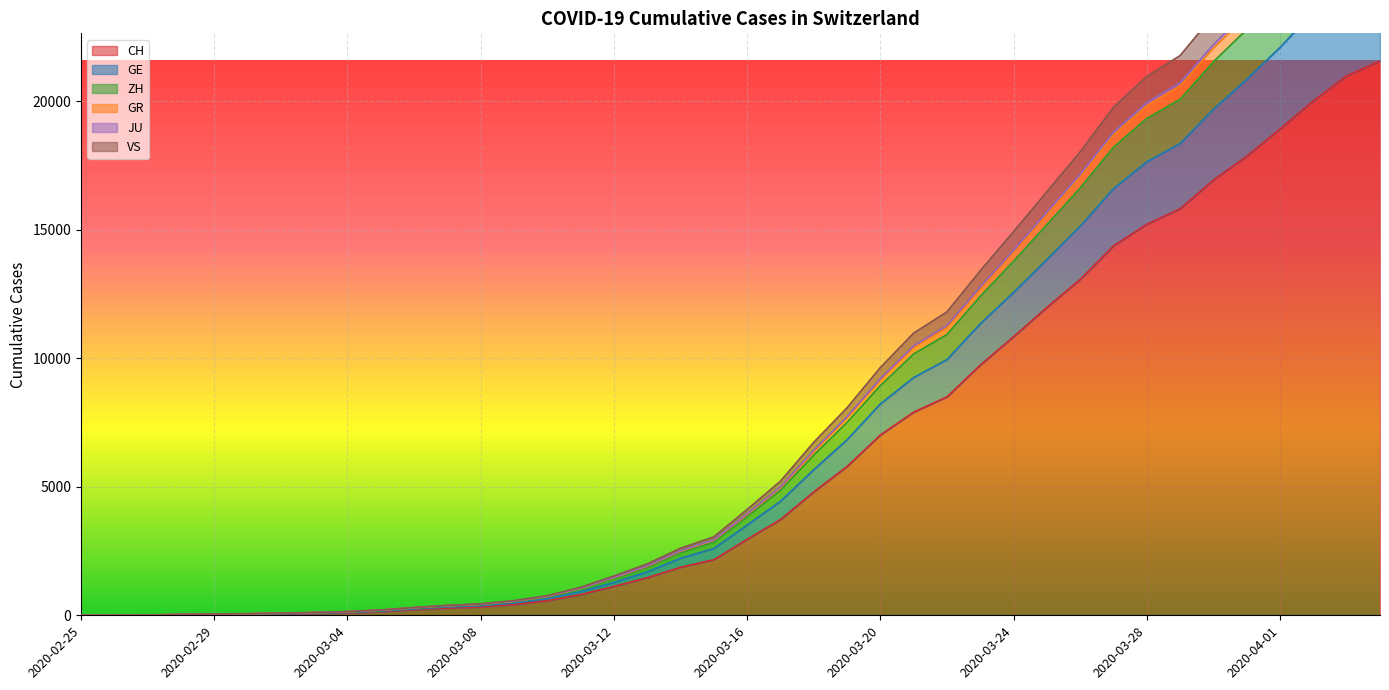

What is the highest value of the CH series?

21574